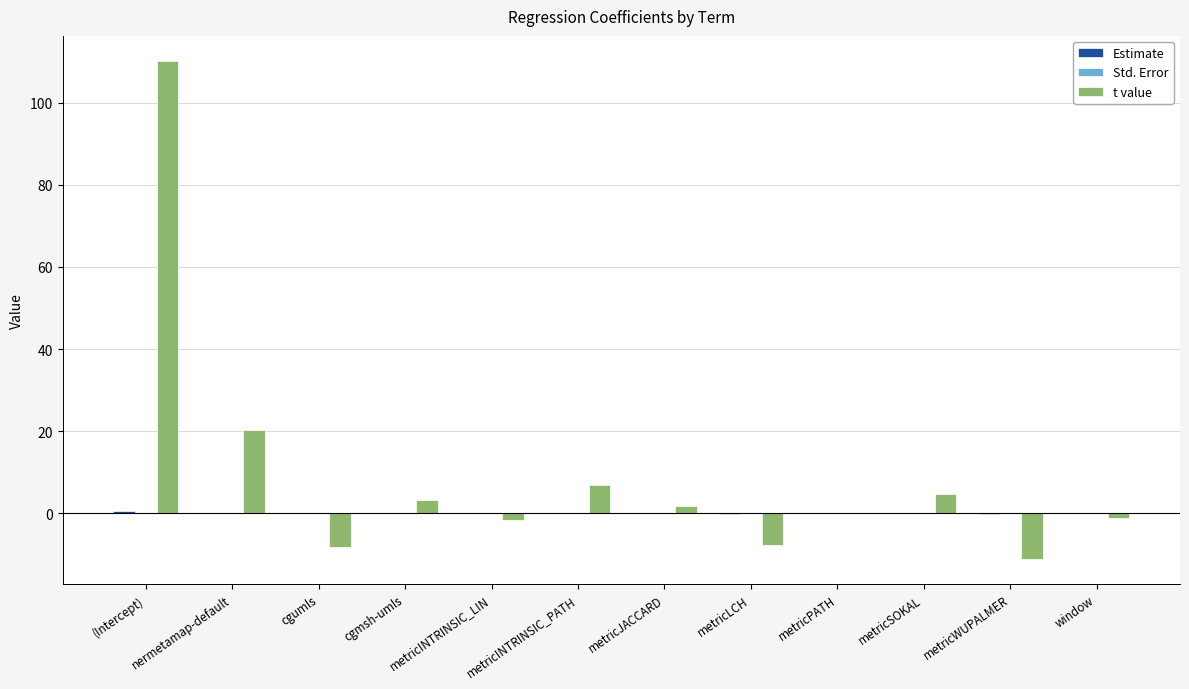

The value of t value at metricINTRINSIC_PATH is 6.9. True or false?

True